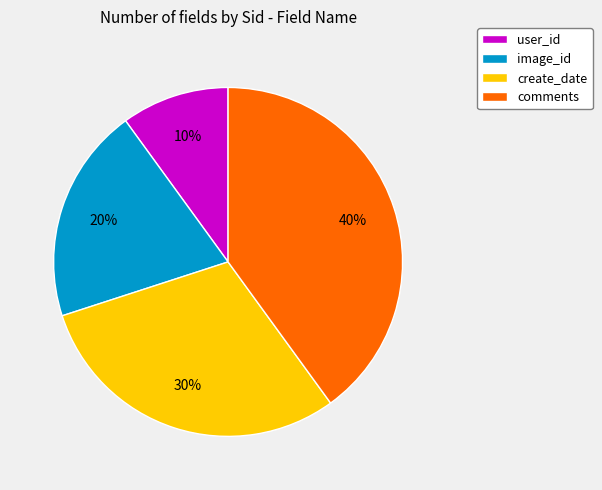

Rank the categories by value from highest to lowest.

comments, create_date, image_id, user_id